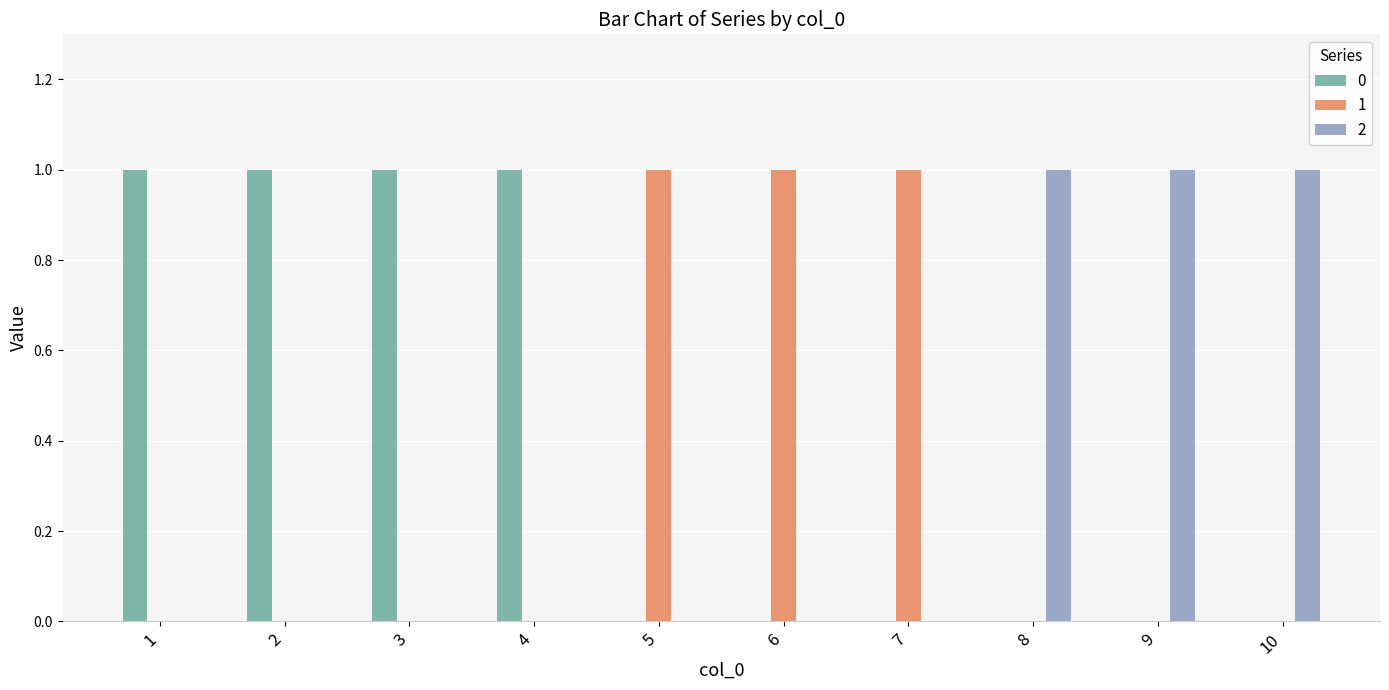

Is it true that 1 equals 1 at 8?

False